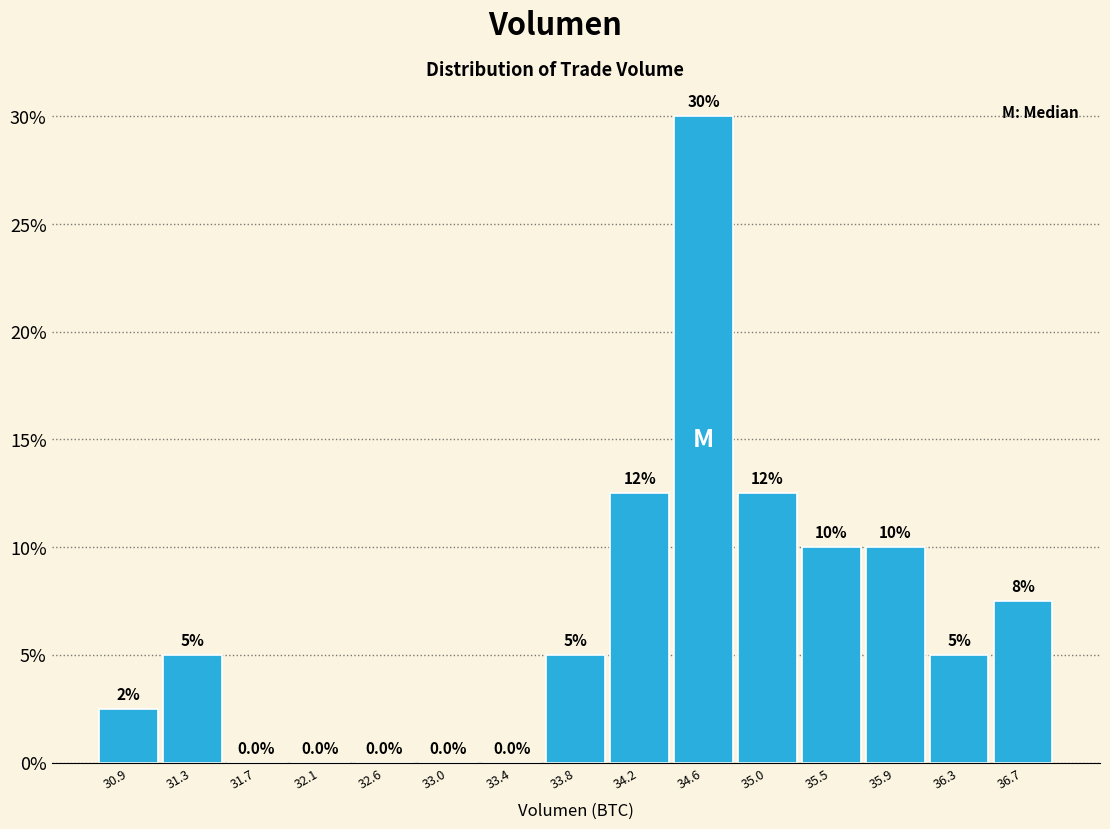

Over which range of the x-axis is the bar tallest?

34.40 to 34.85